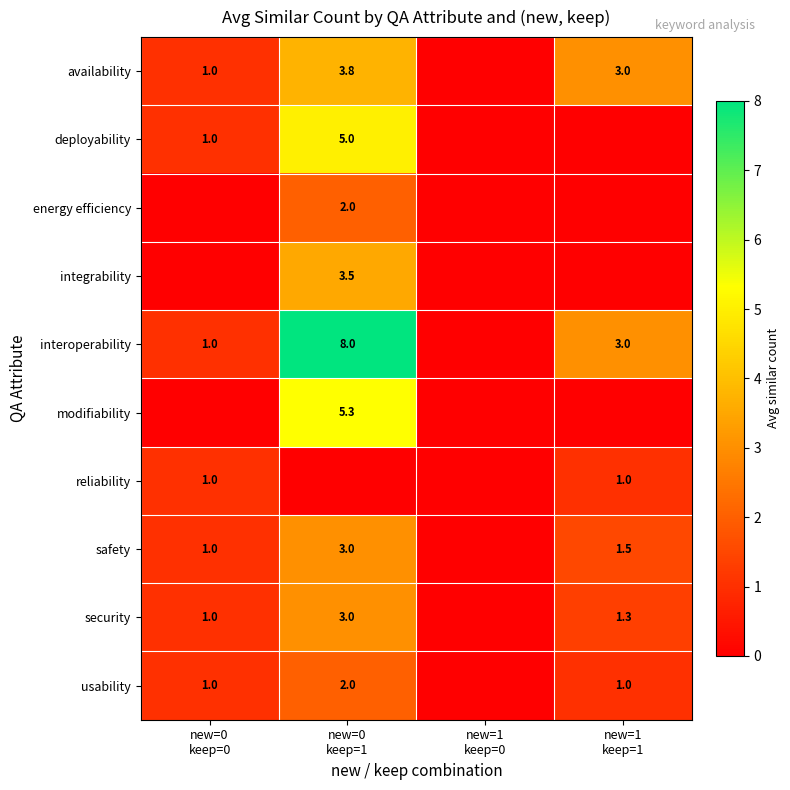

What is the approximate value of reliability at new=0 keep=0?

1.0